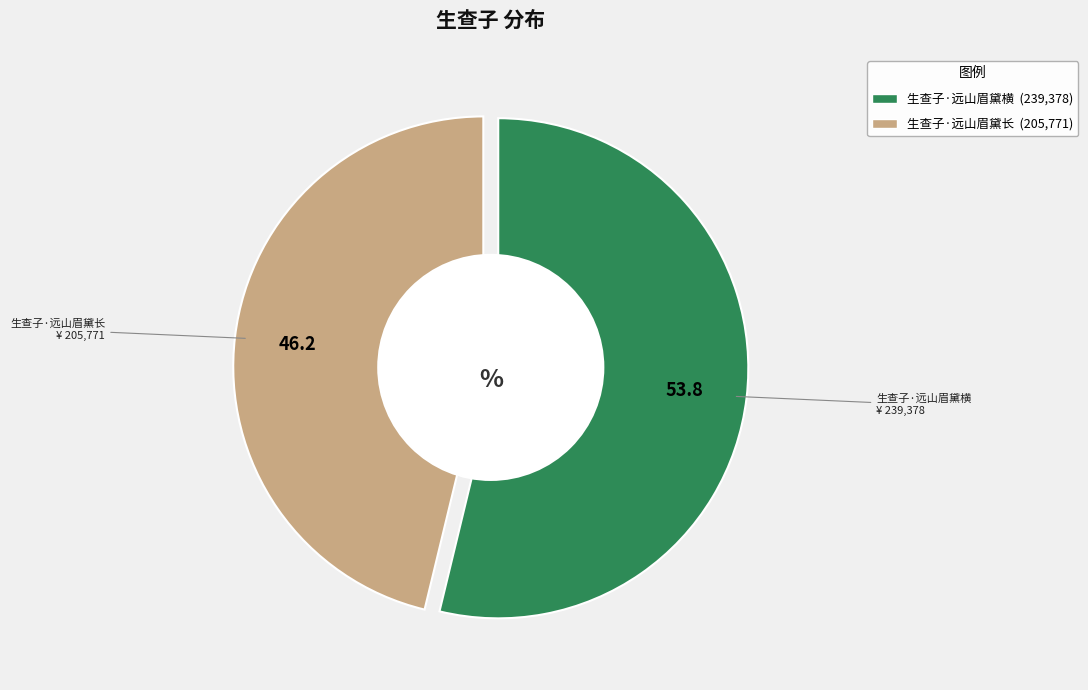

What percentage is the 生查子·远山眉黛长 slice, to the nearest percent?

46%